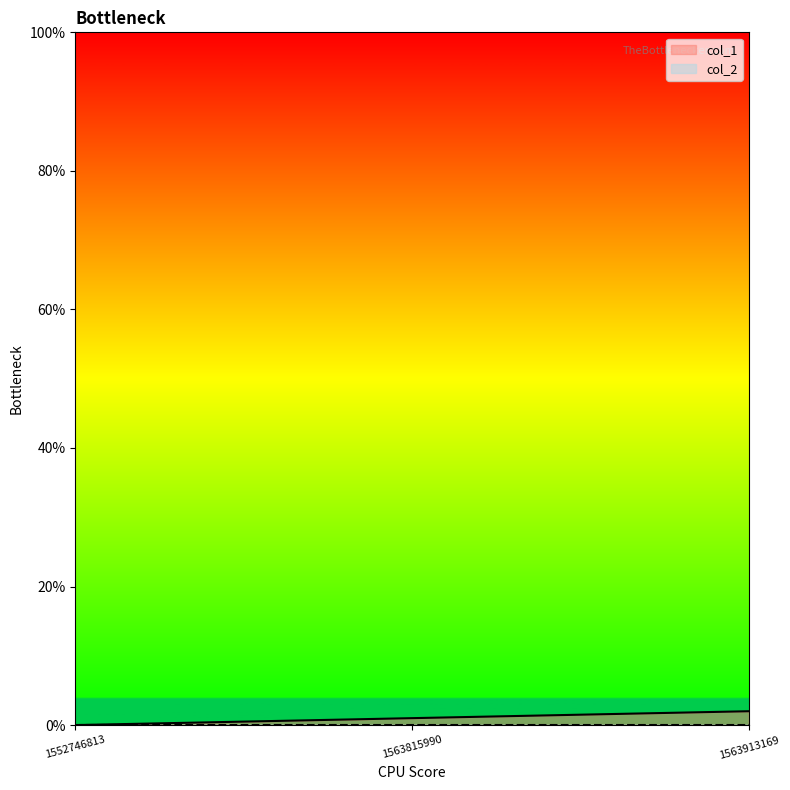

What is the value of the 3rd point from the left?

2